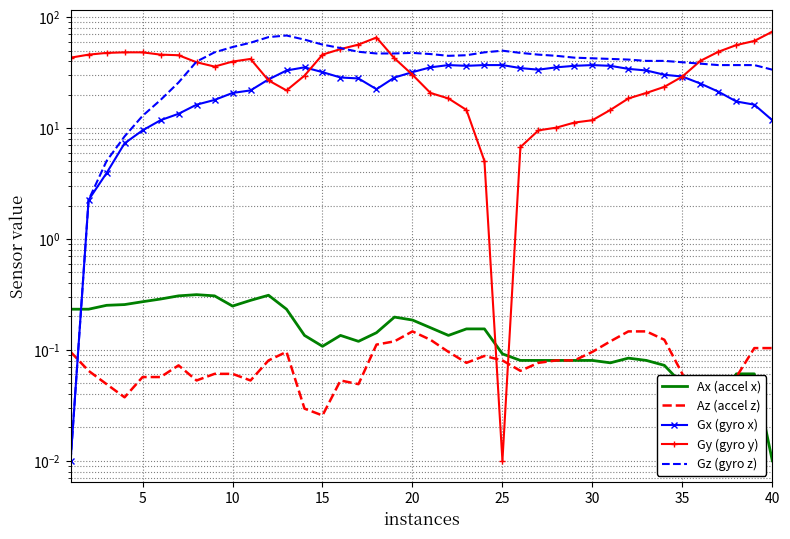

What is the sum of all Ax (accel x) values?

6.2